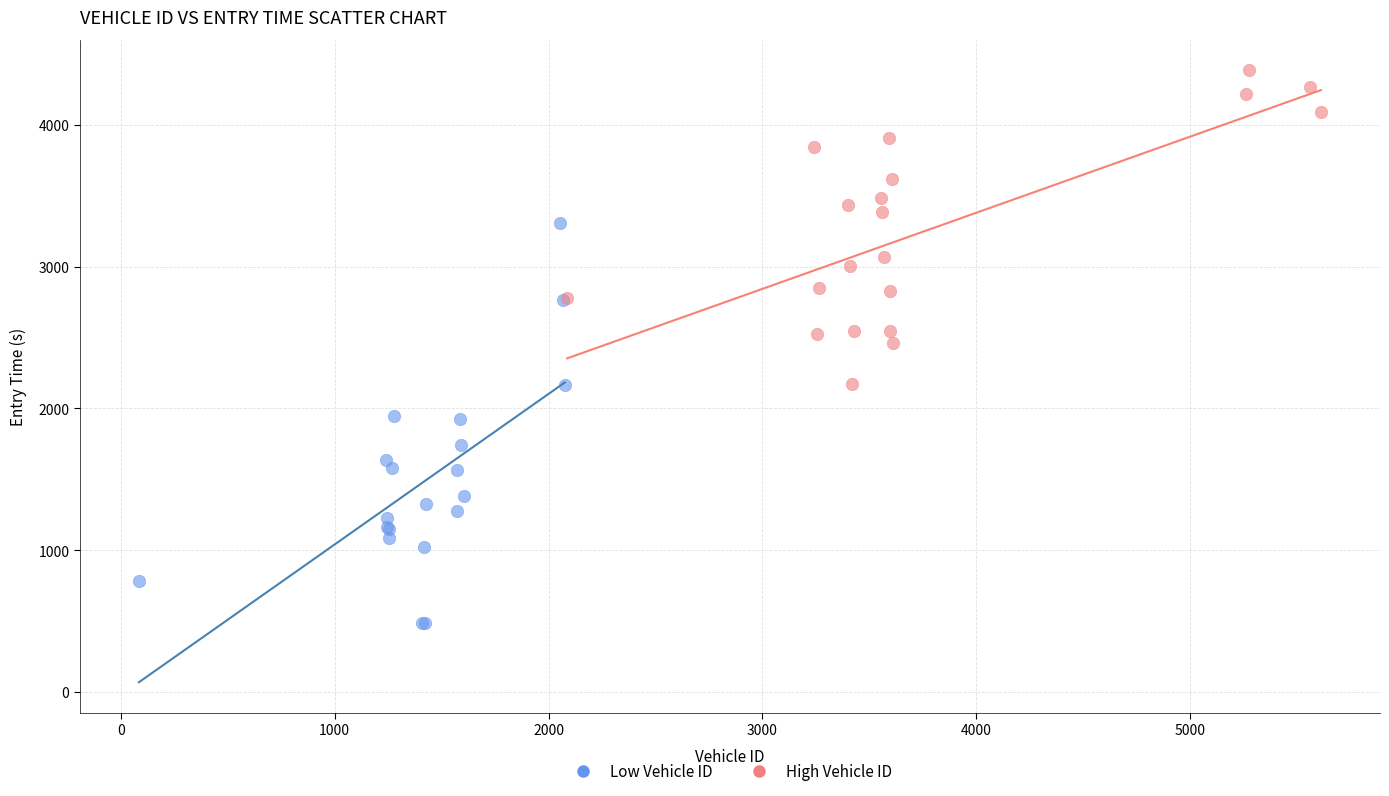

Which series has the largest Y range (max minus min)?

Low Vehicle ID